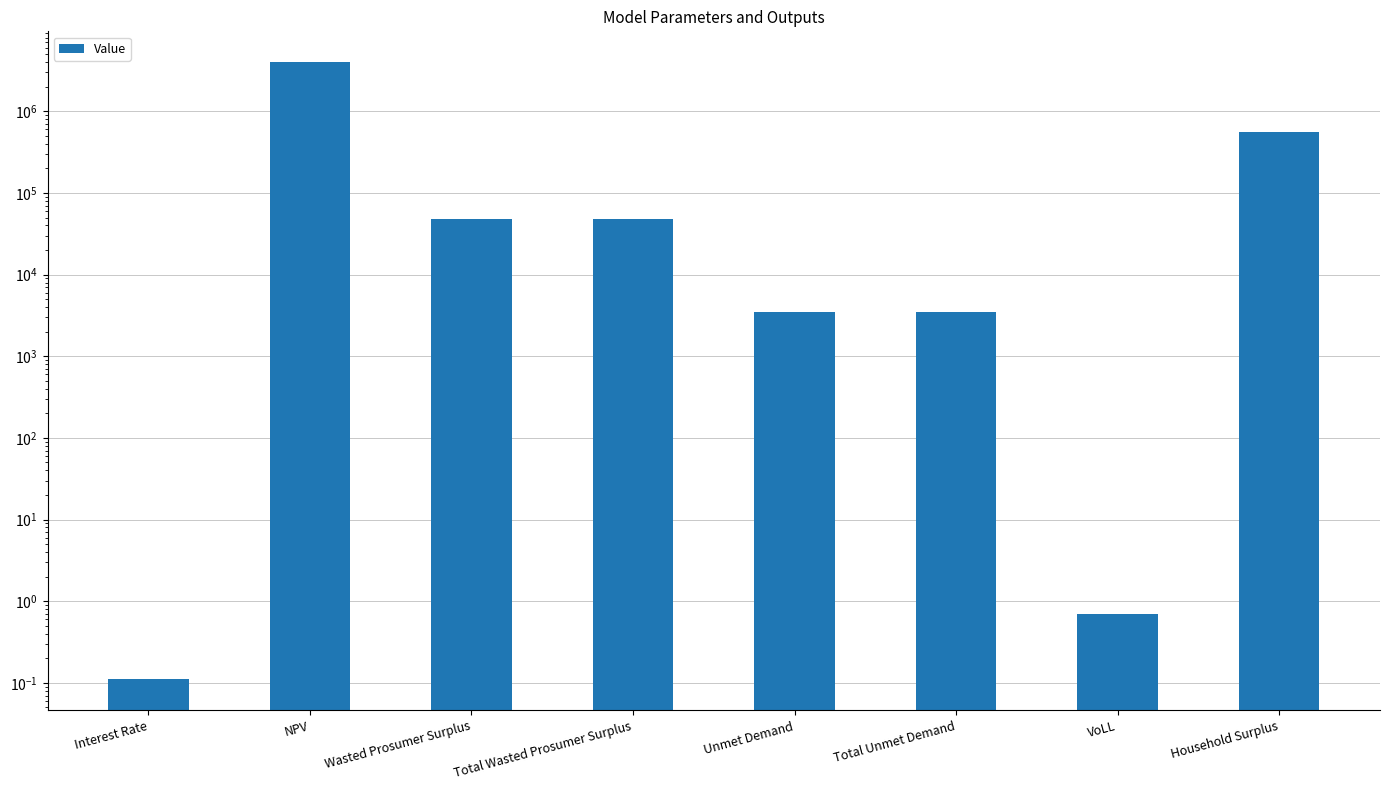

Count the number of values greater than 48502.

4